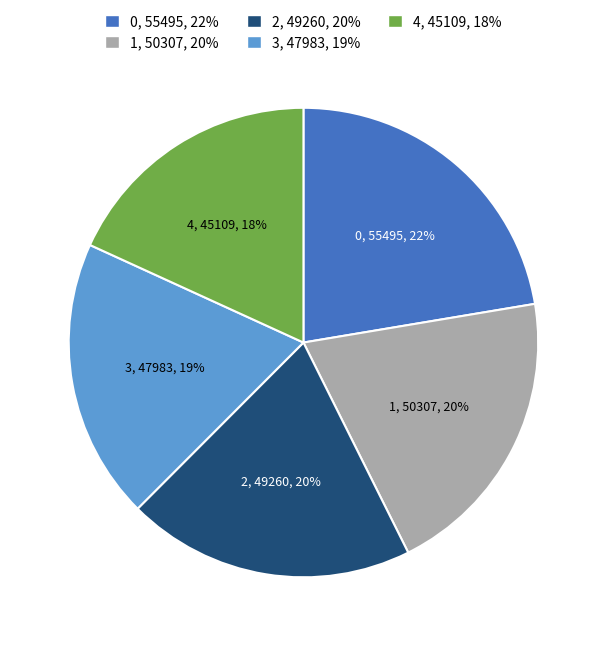

Do 1 and 3 together represent more than half of the pie?

No